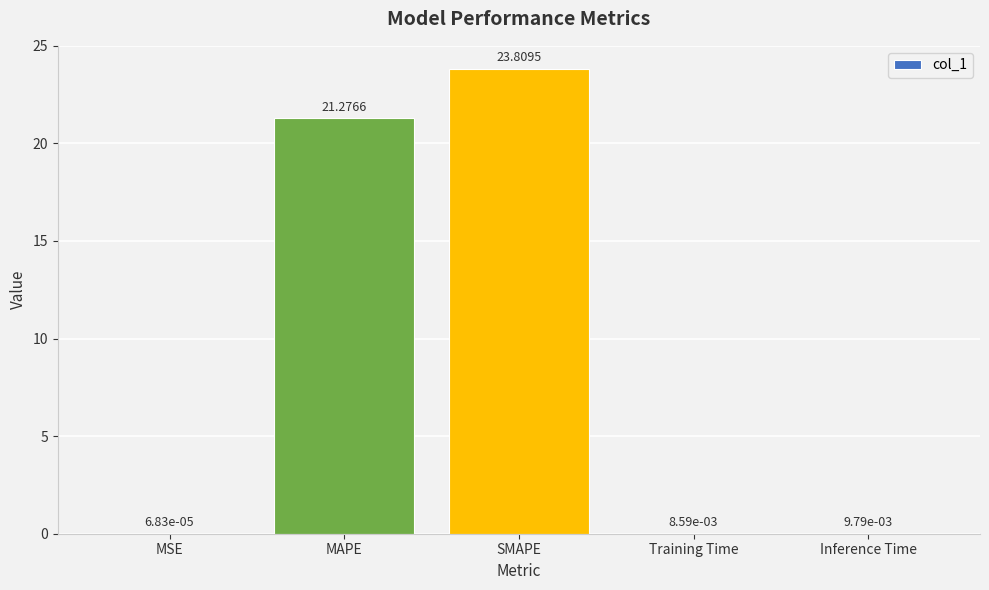

Where is the data nearest to the value 11?

MAPE